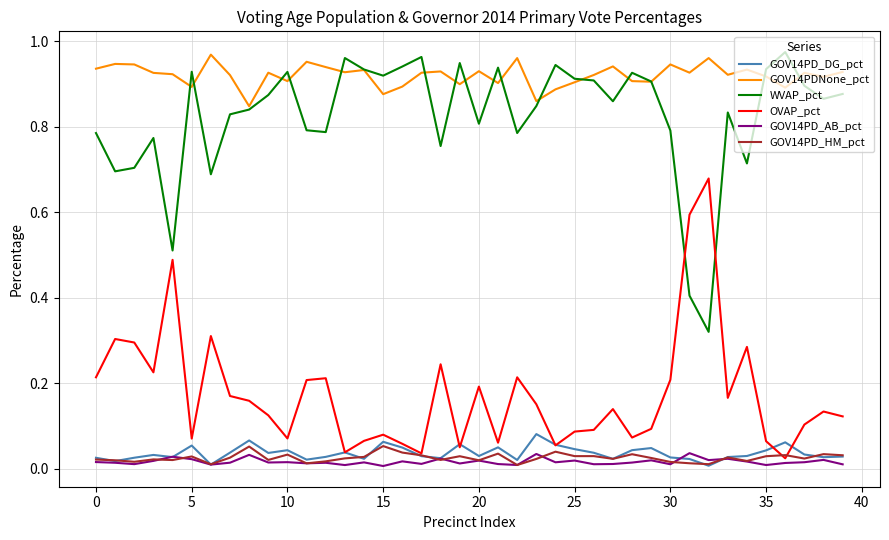

How many times do WVAP_pct and OVAP_pct cross each other?

2